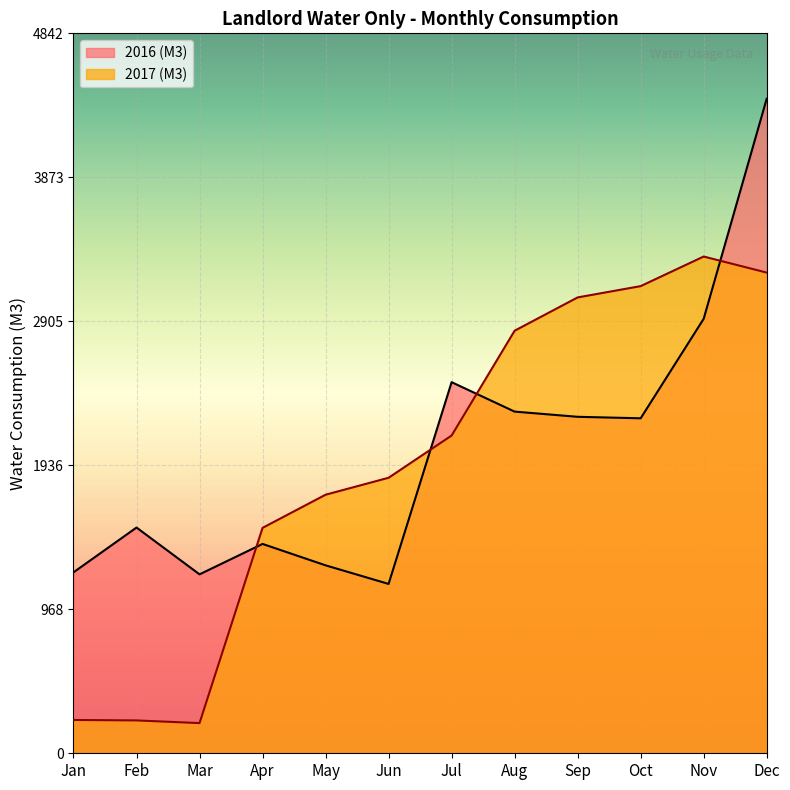

What is the total value across all series at Dec?

7635.0